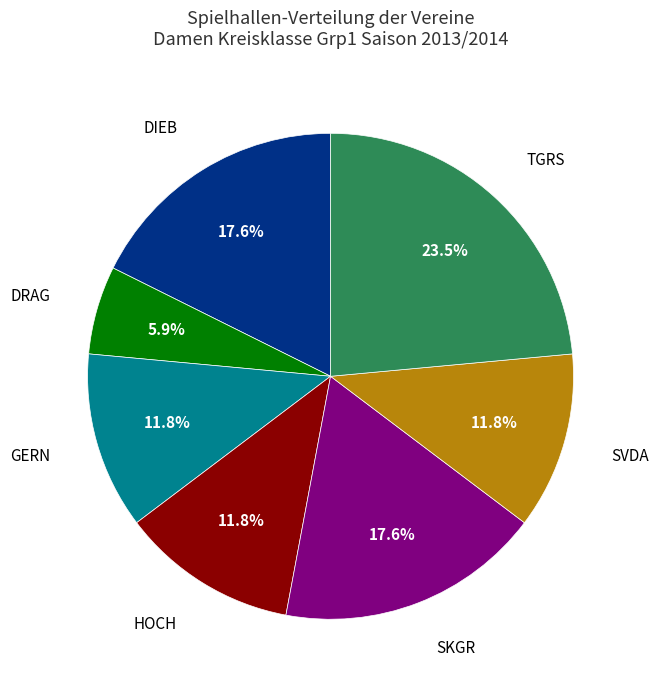

Does TGRS represent more than half of the total?

No